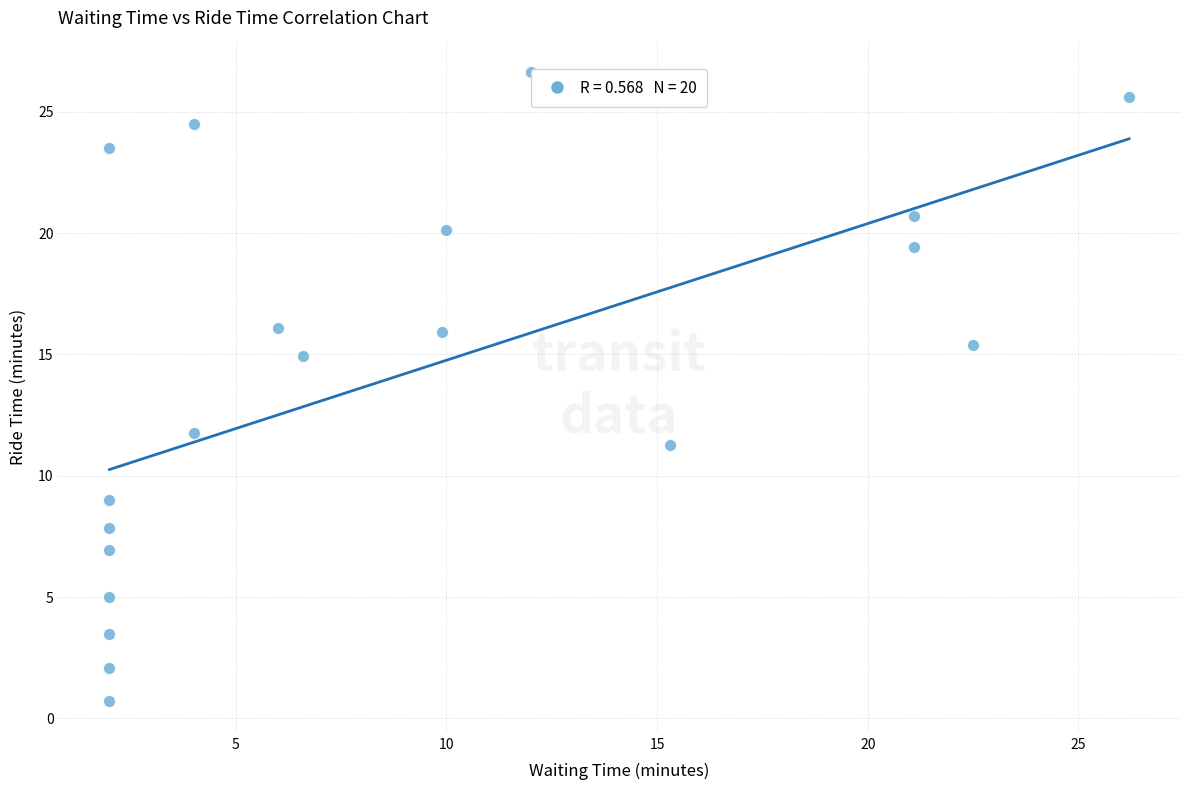

What Y value in the scatter plot is closest to 13?

11.8